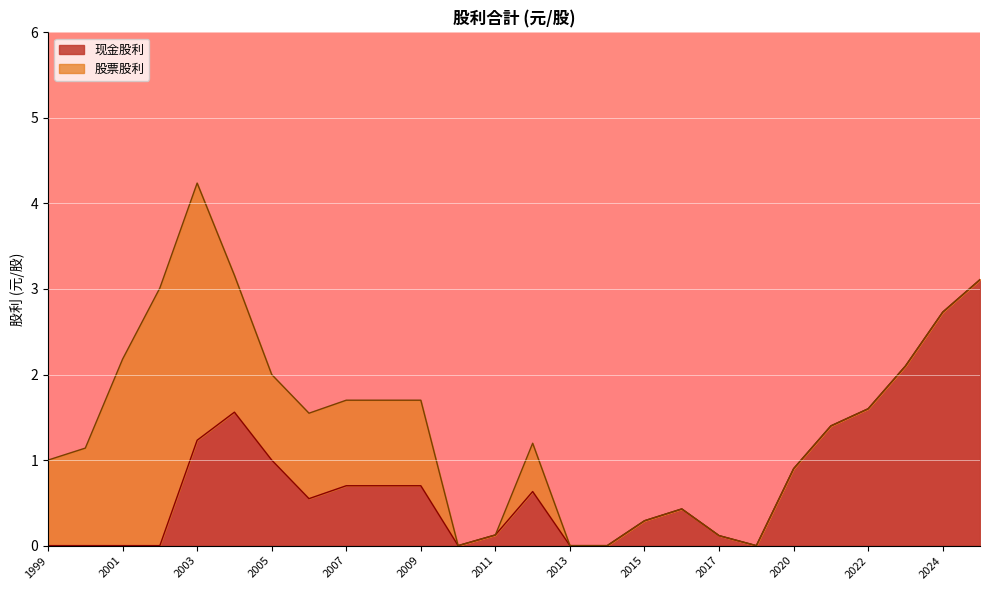

Which series has the widest spread of values?

现金股利